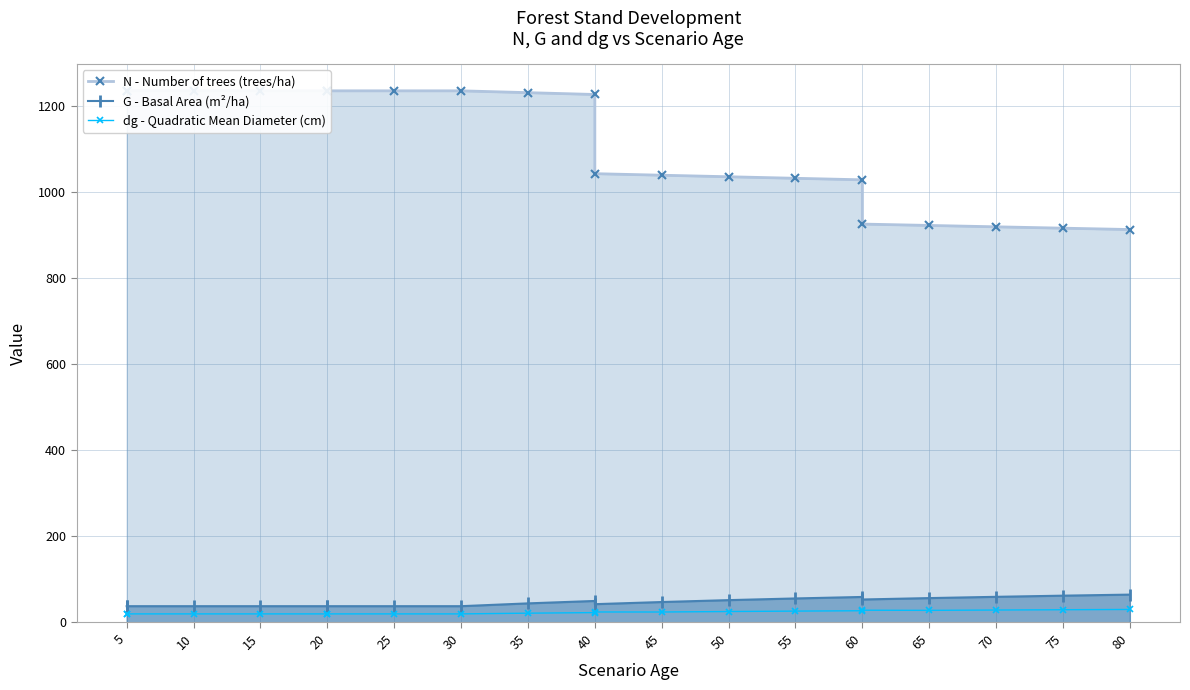

At which label does N - Number of trees (trees/ha) first exceed 1225?

5